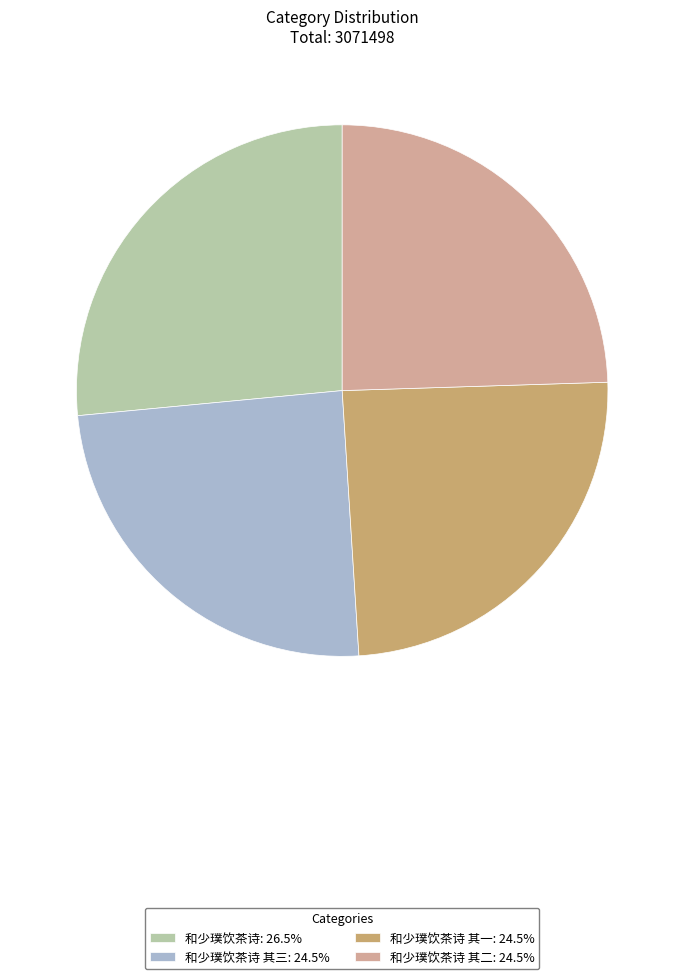

Is the sum of 和少璞饮茶诗 其三: 24.5% and 和少璞饮茶诗 其二: 24.5% greater than half?

No